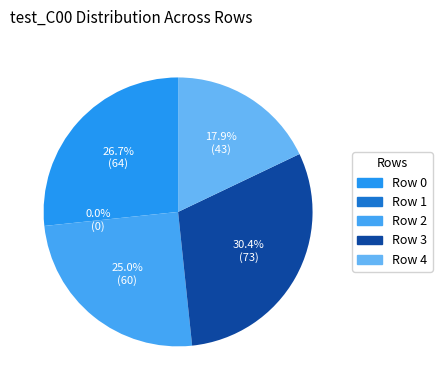

To the nearest percent, what is the combined percentage of Row 1 and Row 2?

25%